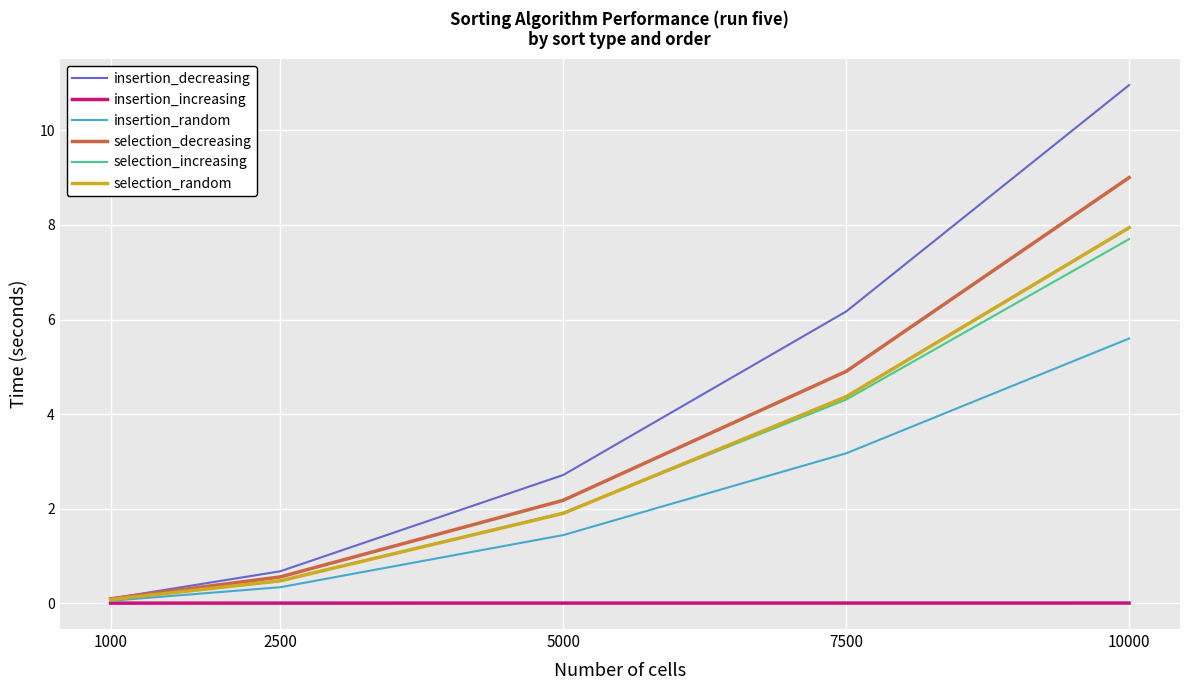

Rank the categories by selection_increasing value from highest to lowest.

10000, 7500, 5000, 2500, 1000